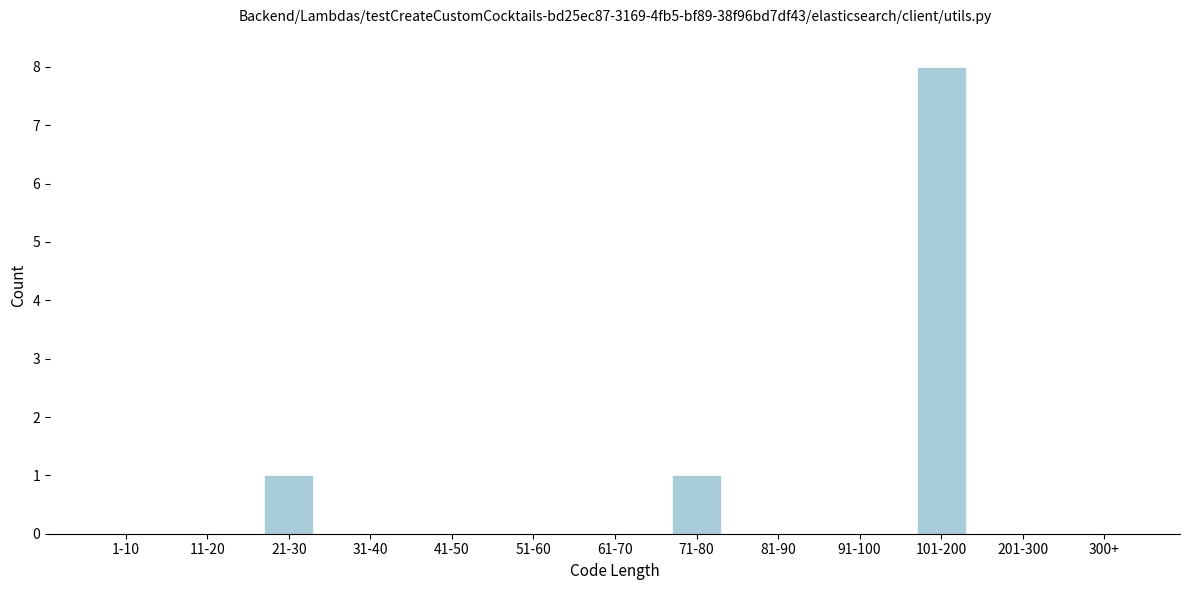

Reading right to left, transcribe all the data shown in this chart.

300+=0	201-300=0	101-200=8	91-100=0	81-90=0	71-80=1	61-70=0	51-60=0	41-50=0	31-40=0	21-30=1	11-20=0	1-10=0